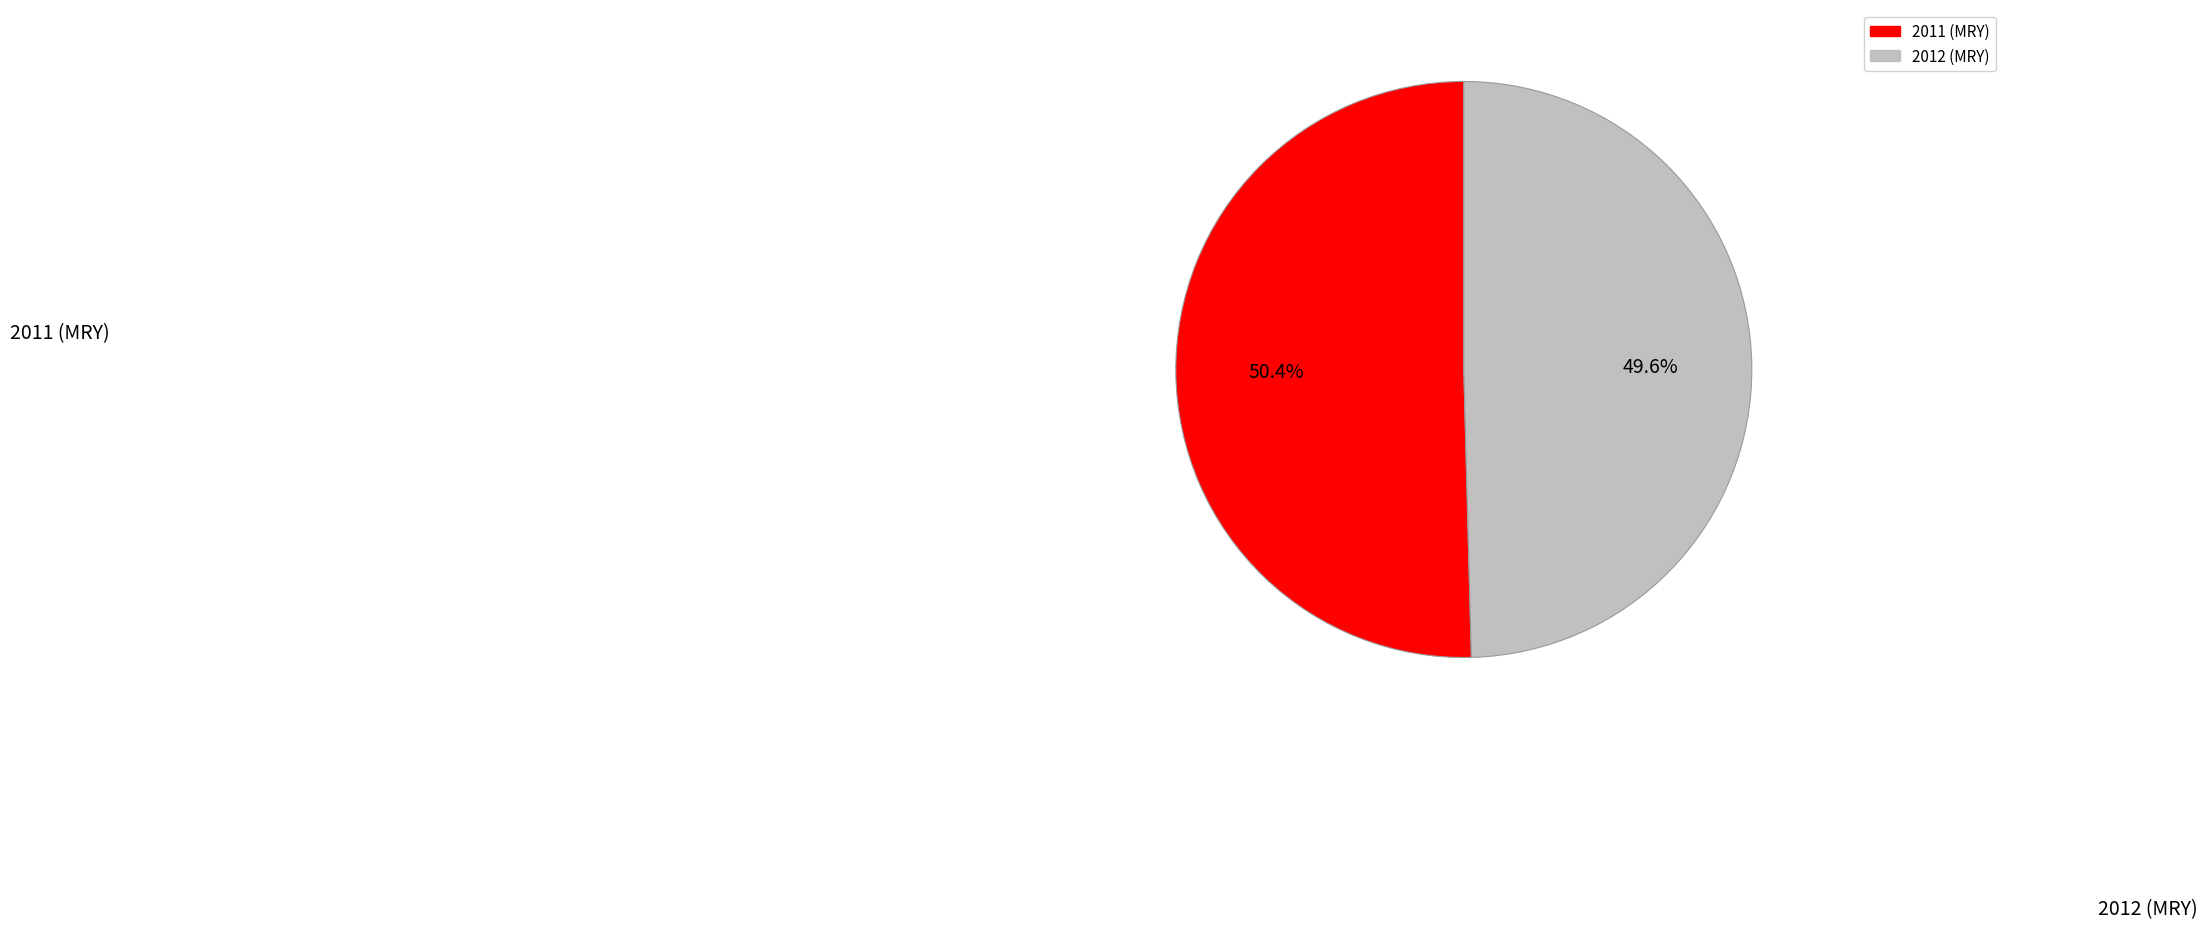

Is the sum of 2011 (MRY) and 2012 (MRY) greater than half?

Yes